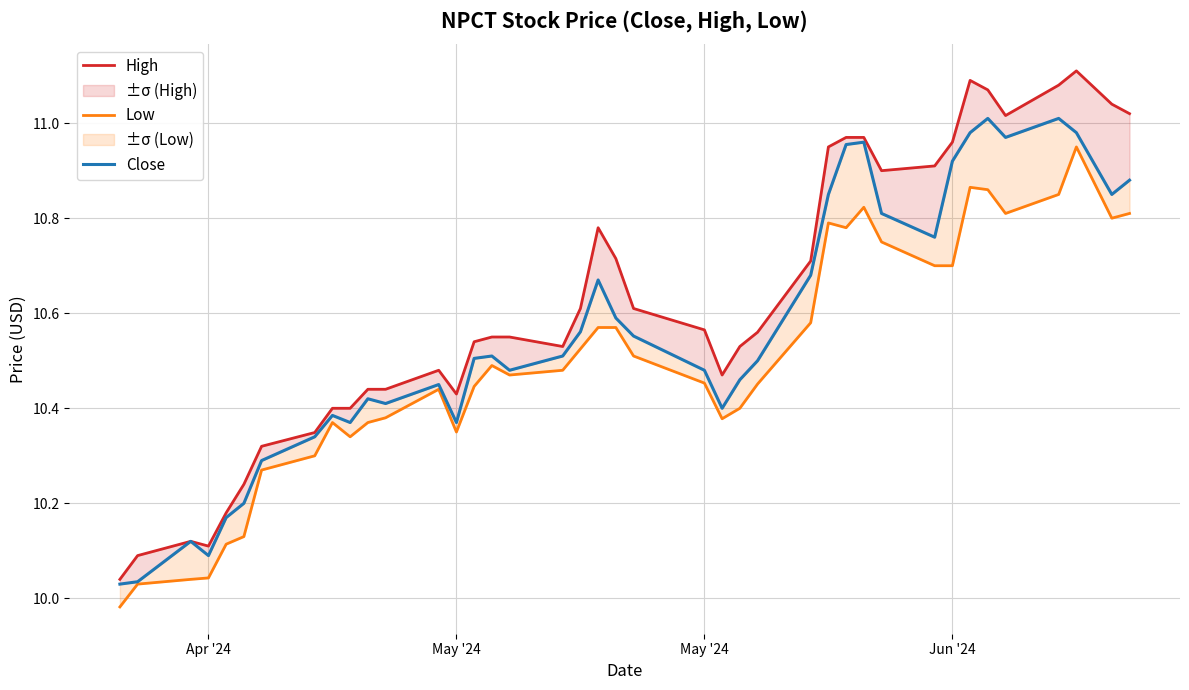

What is the minimum value for Low?

10.0